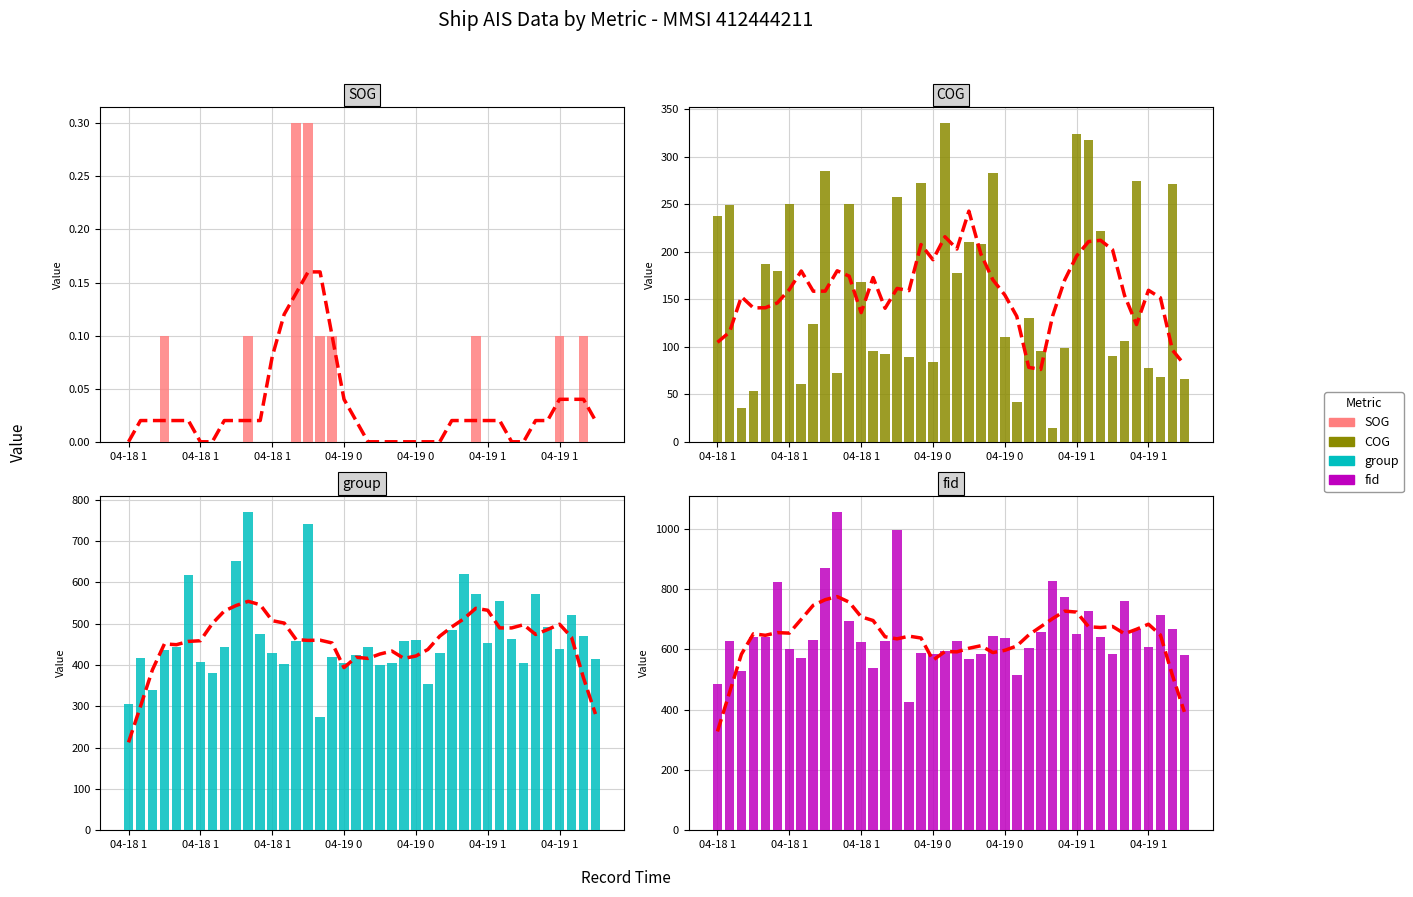

What is the total value across all series at 04-19 1?

1427.7